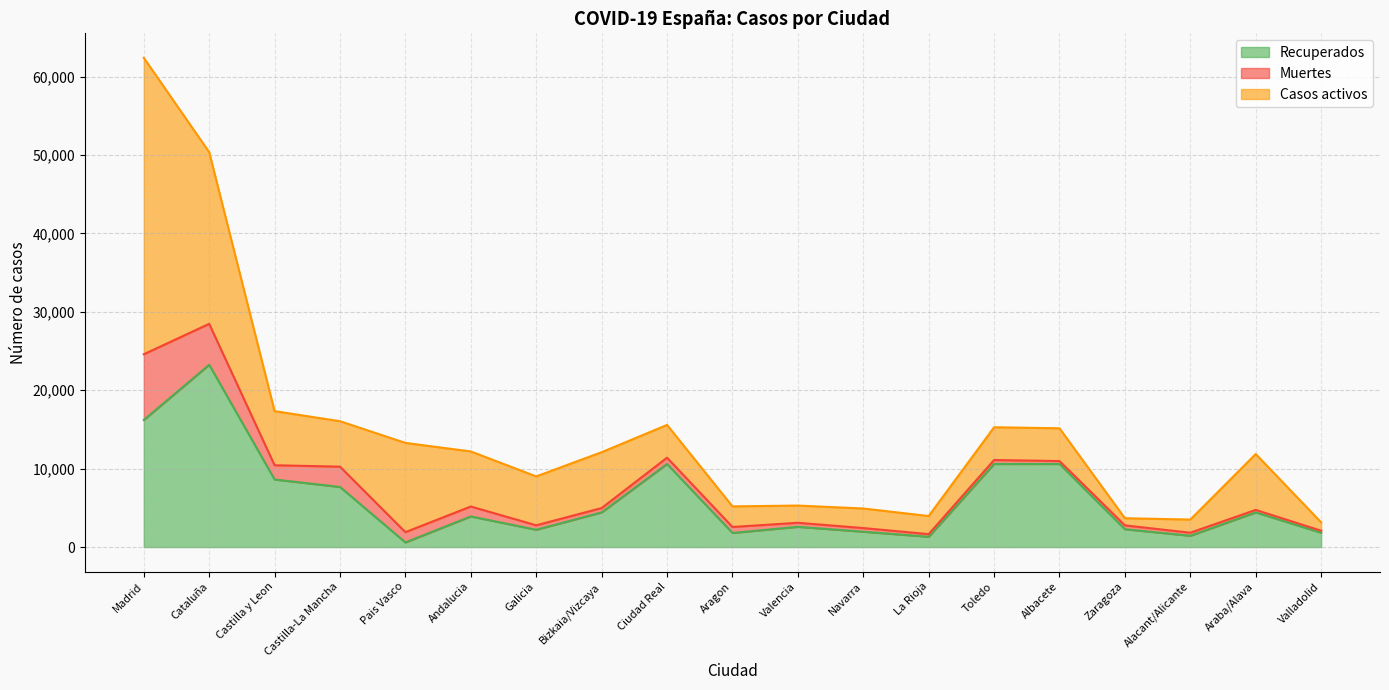

What is the greatest value displayed?

37808